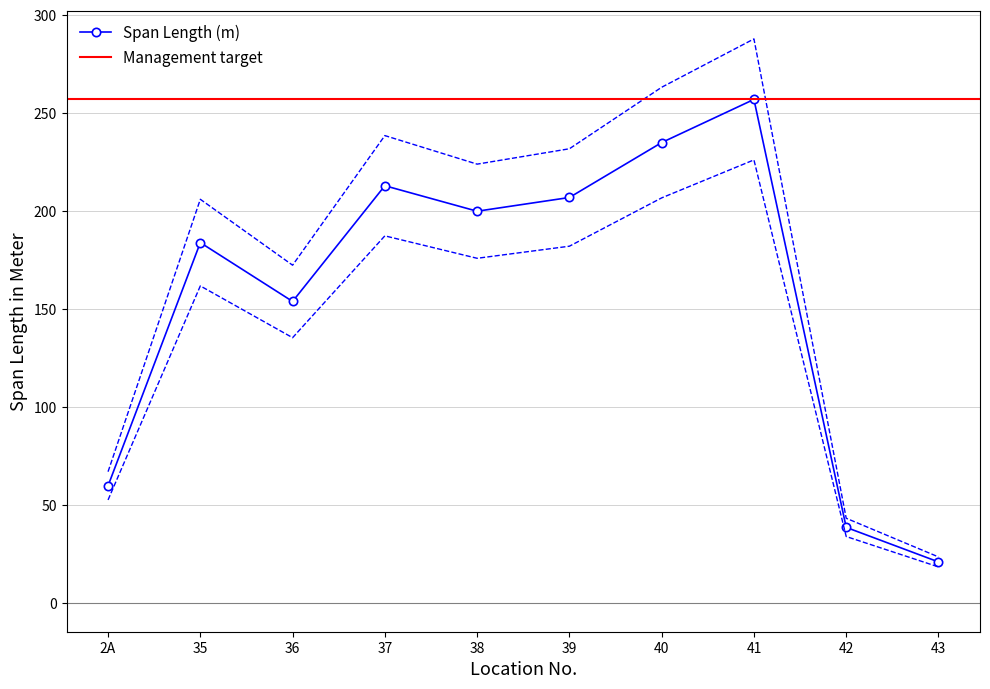

At which category does the data reach its first local peak?

35